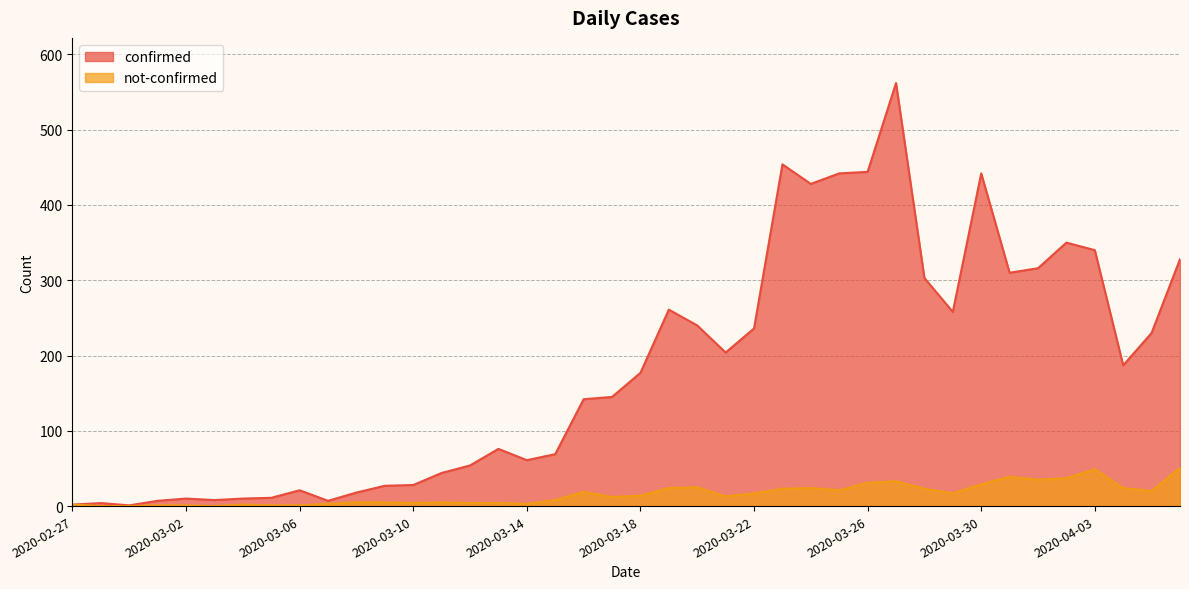

Where does the not-confirmed series first go above 14?

2020-03-16